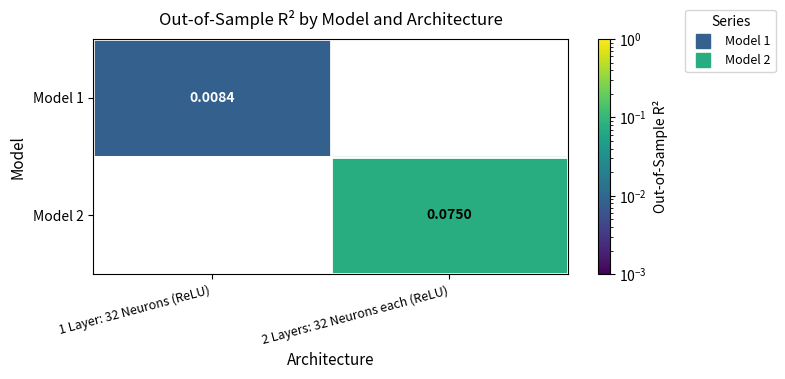

At which label does Model 1 reach its peak?

1 Layer: 32 Neurons (ReLU)